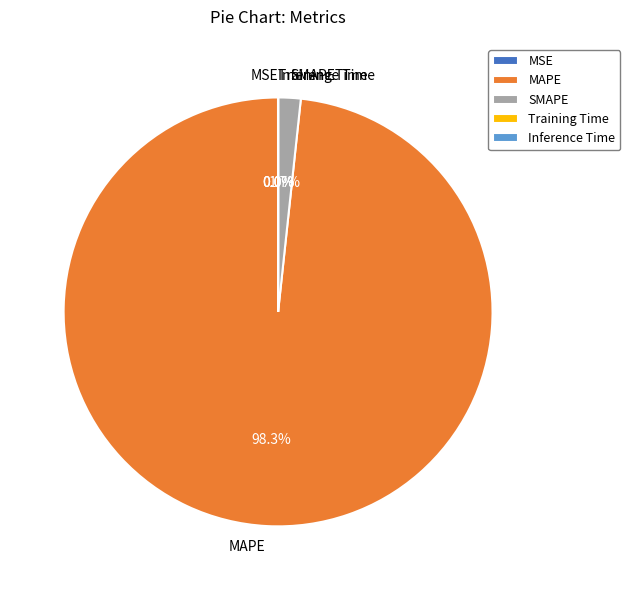

Combined, do SMAPE and MAPE account for over 50%?

Yes